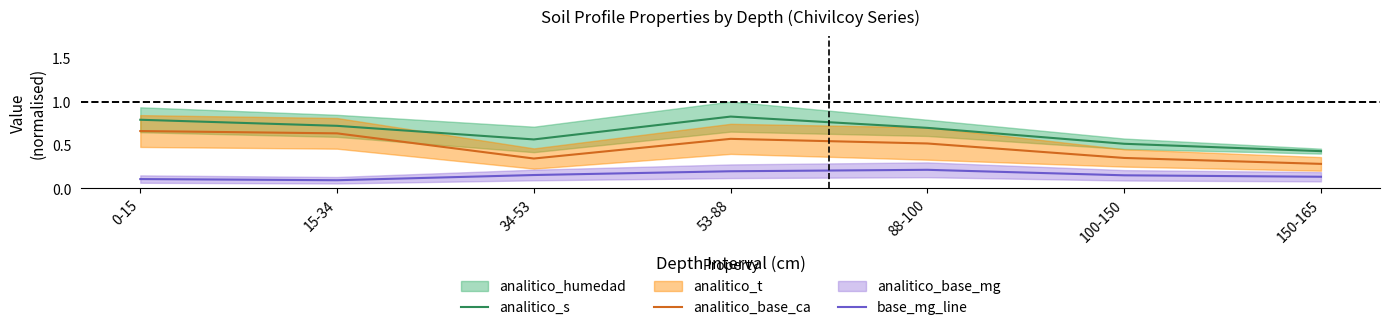

Reading left to right, extract all data points from this chart.

analitico_s: 0.8	0.7	0.6	0.8	0.7	0.5	0.4
analitico_base_ca: 0.7	0.6	0.3	0.6	0.5	0.3	0.3
base_mg_line: 0.1	0.1	0.2	0.2	0.2	0.1	0.1